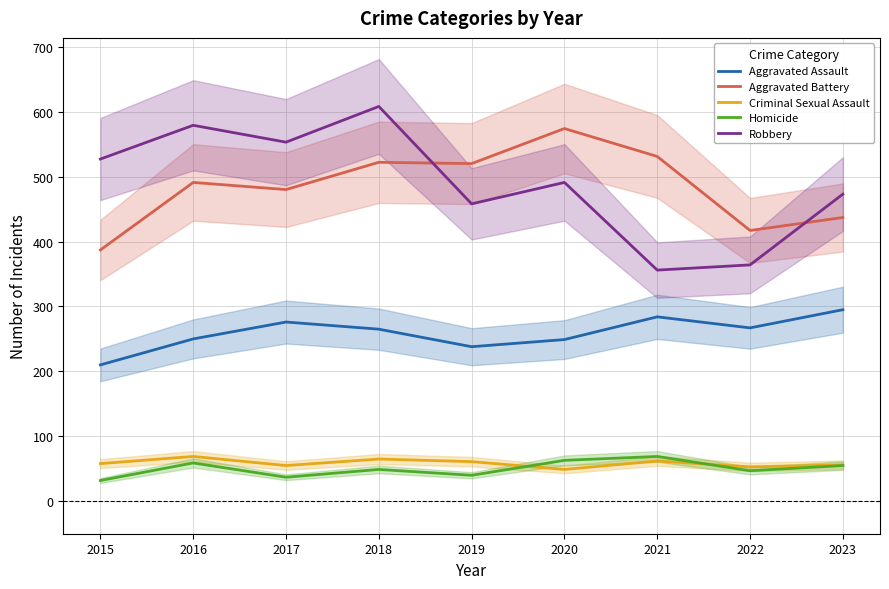

Rank the series by their maximum value, from lowest to highest.

Criminal Sexual Assault, Homicide, Aggravated Assault, Aggravated Battery, Robbery